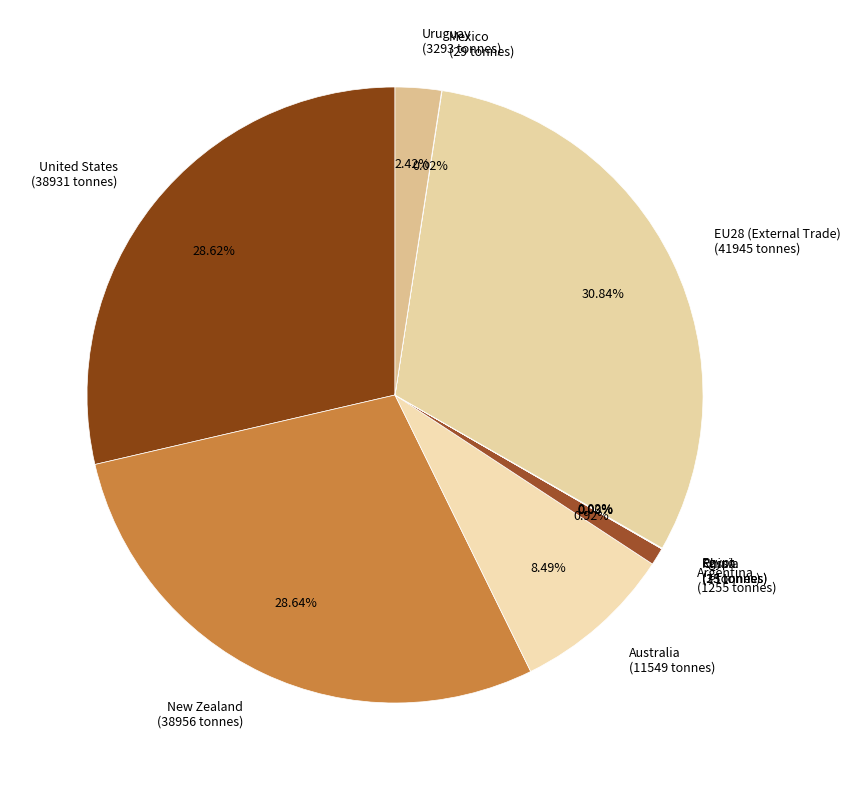

Combined, do Argentina (1255 tonnes) and EU28 (External Trade) (41945 tonnes) account for over 50%?

No